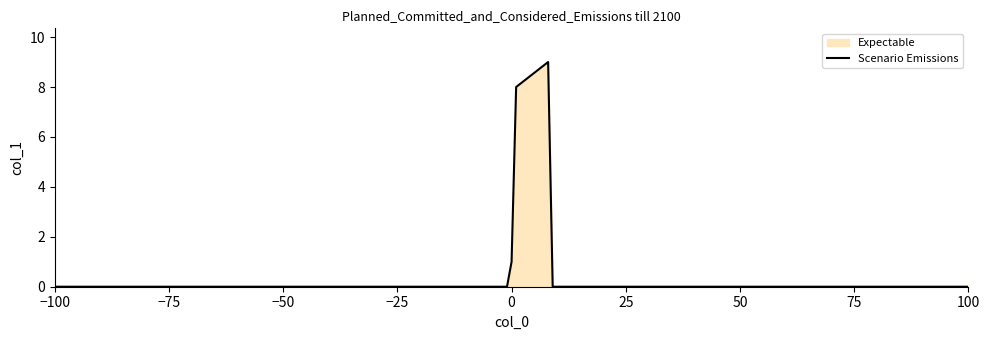

Count the number of values greater than 0.

3